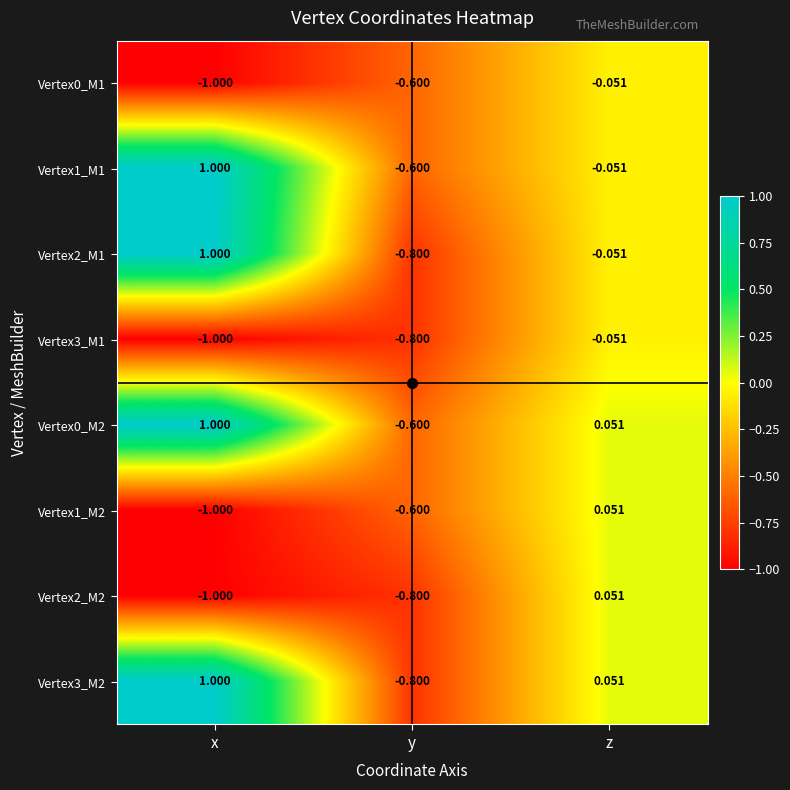

At which label does Vertex2_M2 first exceed 0?

z